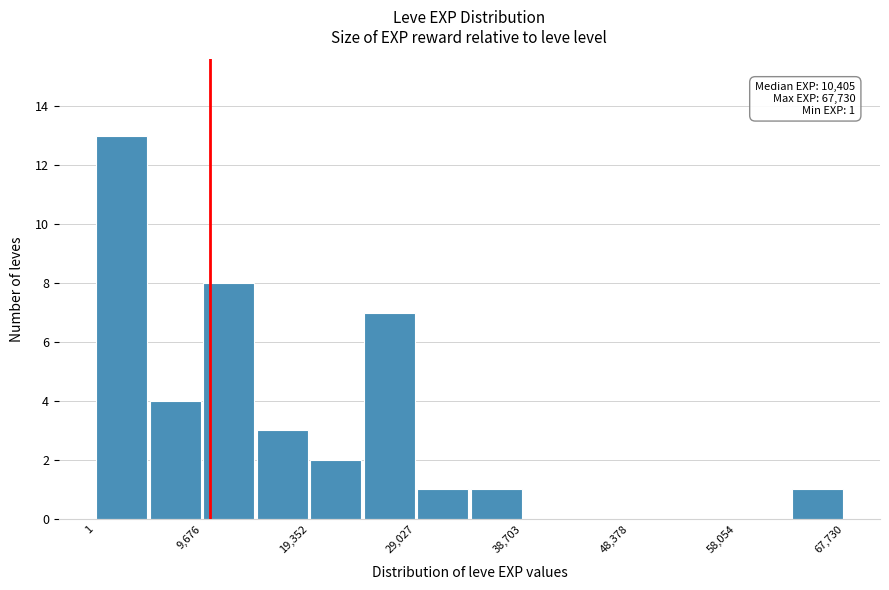

Which range on the x-axis has the tallest bar?

0 to 5000